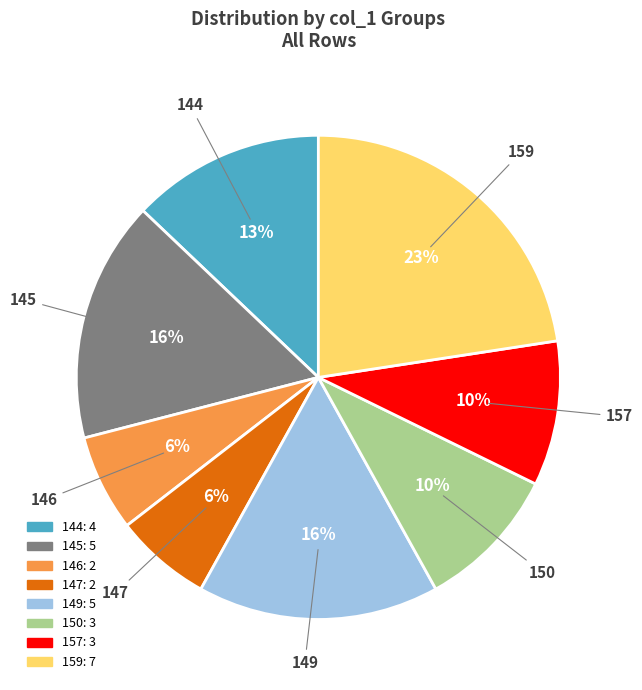

To the nearest percent, what percentage of the pie is 149?

16%